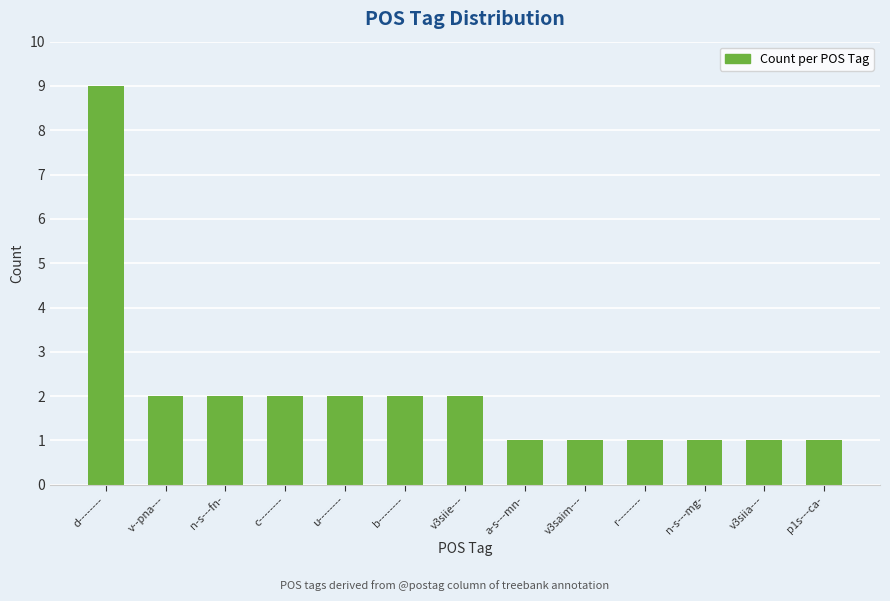

What value does the data have at u--------?

2